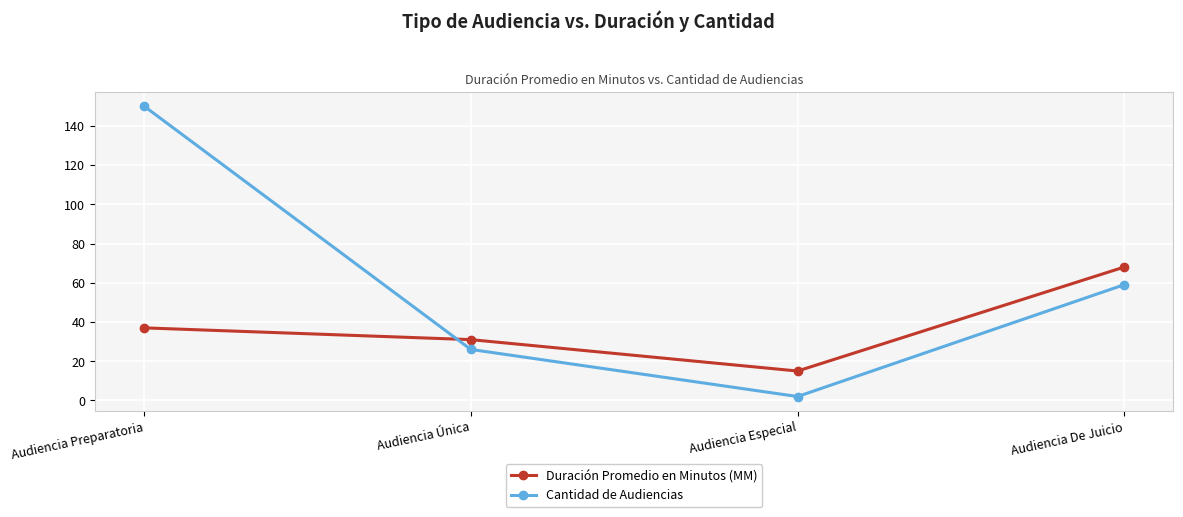

Where do Duración Promedio en Minutos (MM) and Cantidad de Audiencias first cross each other?

Audiencia Preparatoria and Audiencia Única